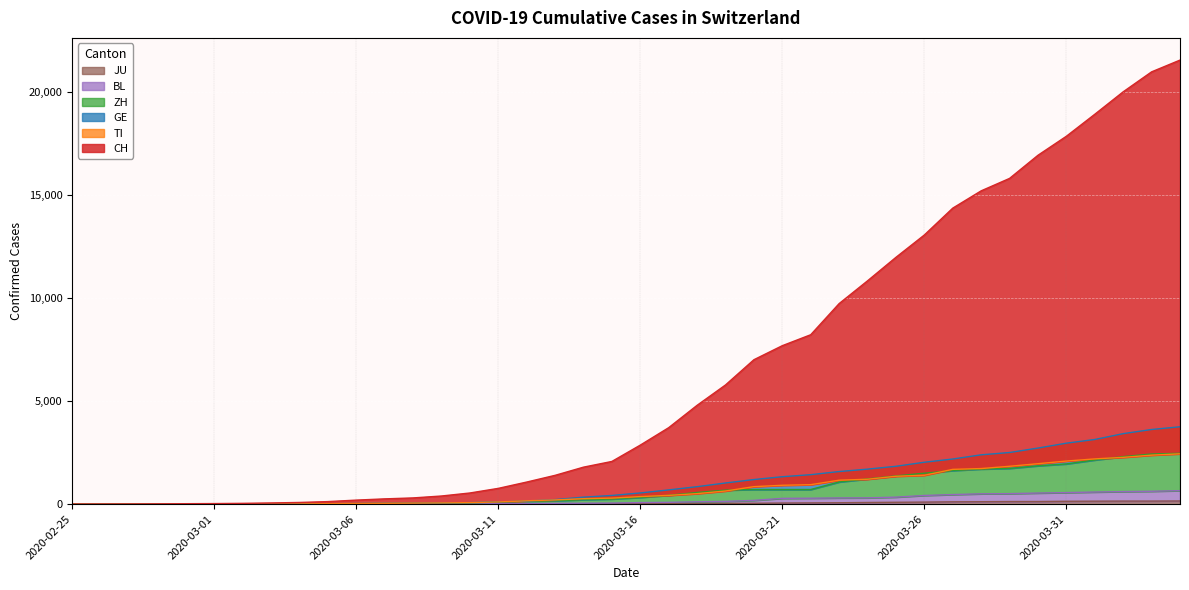

Which has a higher value, 2020-03-13 or 2020-03-01?

2020-03-13